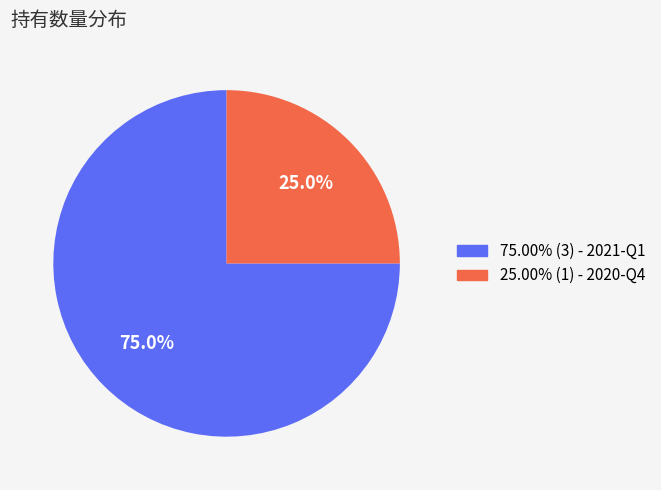

Does any single category account for the majority?

Yes